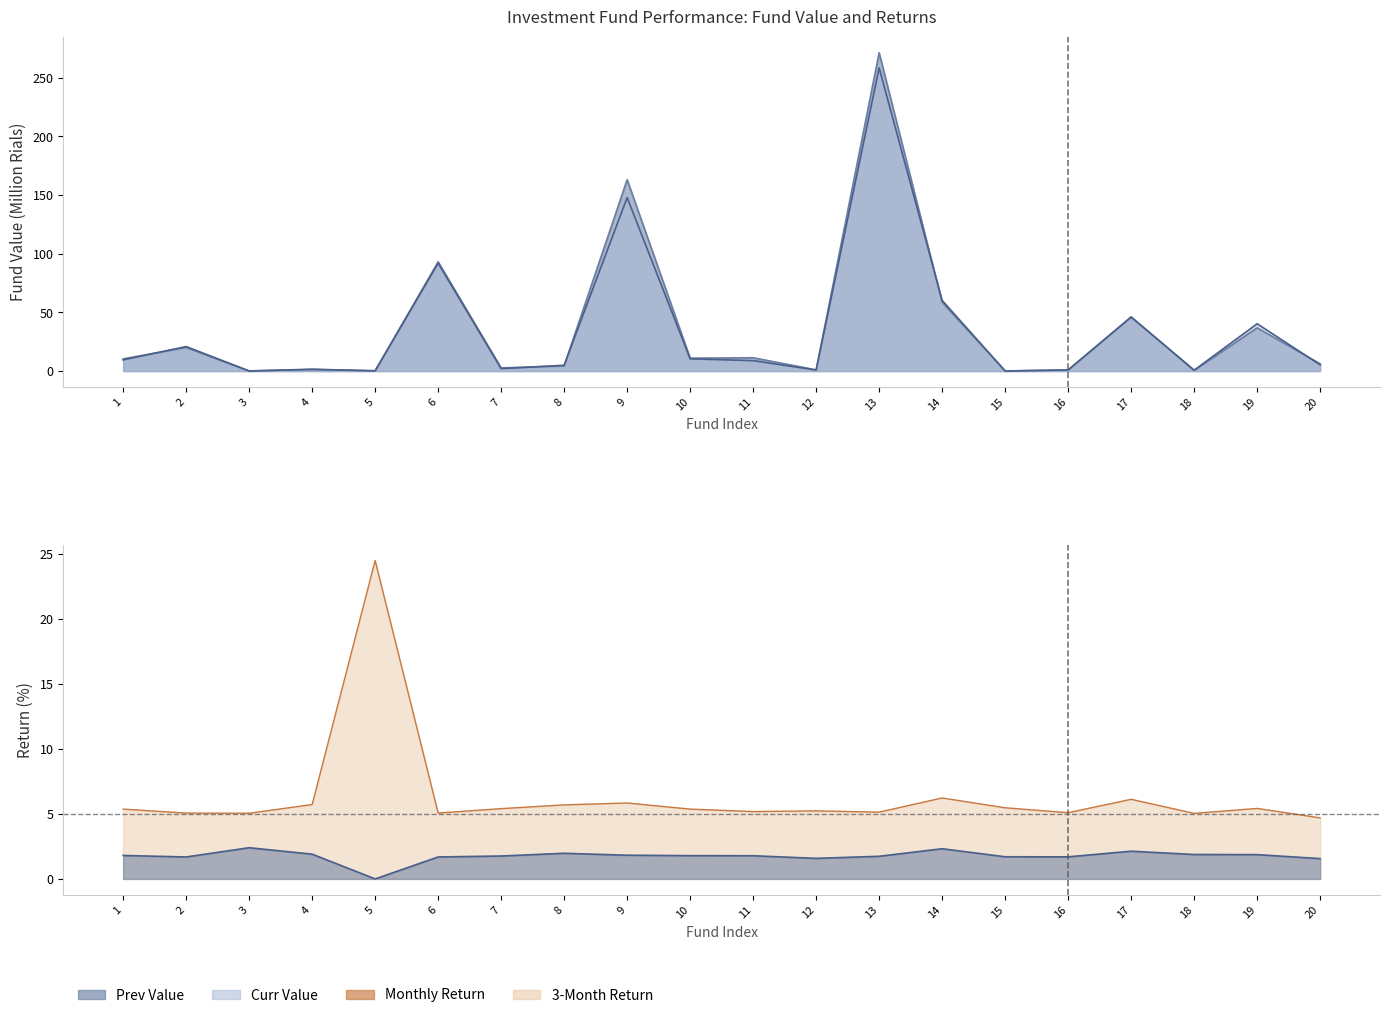

Reading left to right, extract all data points from this chart.

fund_value_prev: 10.5	20.1	0.1	1.4	0.2	93.2	2.7	4.5	163.2	11.0	11.4	1.1	271.4	58.6	0.2	1.0	46.2	0.6	36.9	6.2
fund_value_curr: 9.5	20.9	0.1	1.6	0.3	92.0	2.1	5.0	147.9	10.5	8.9	0.9	258.4	60.3	0.1	1.0	46.0	0.8	40.4	5.3
monthly_return: 1.8	1.7	2.4	1.9	0.0	1.7	1.8	2.0	1.8	1.8	1.8	1.6	1.7	2.3	1.7	1.7	2.1	1.9	1.9	1.6
three_month_return: 5.4	5.1	5.1	5.7	24.5	5.1	5.4	5.7	5.8	5.4	5.2	5.2	5.1	6.2	5.5	5.1	6.1	5.0	5.4	4.7